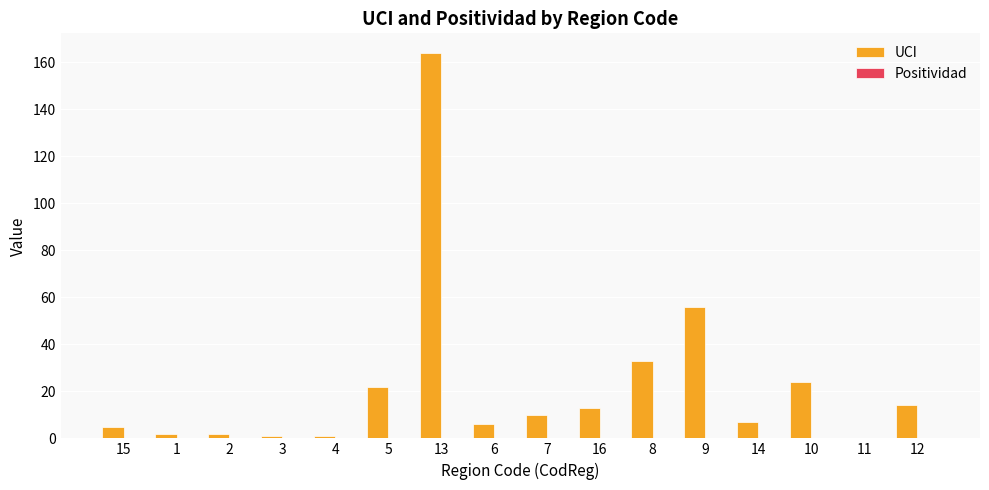

What is the maximum value for UCI?

164.0